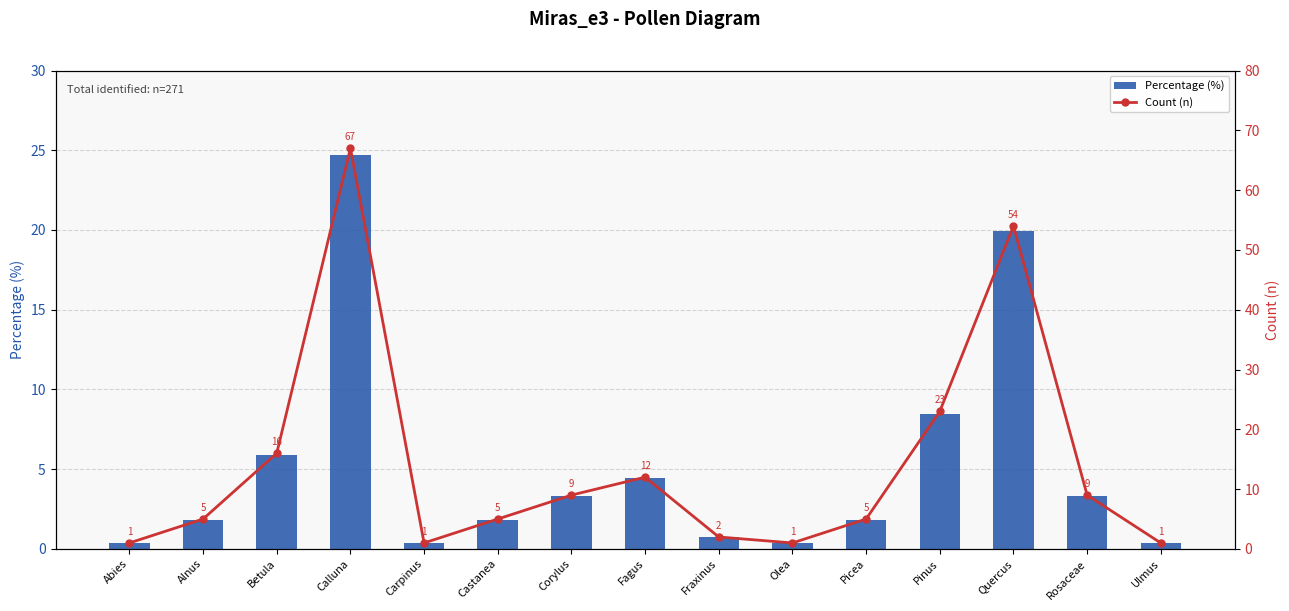

How many data points in Count (n) are above 5?

7